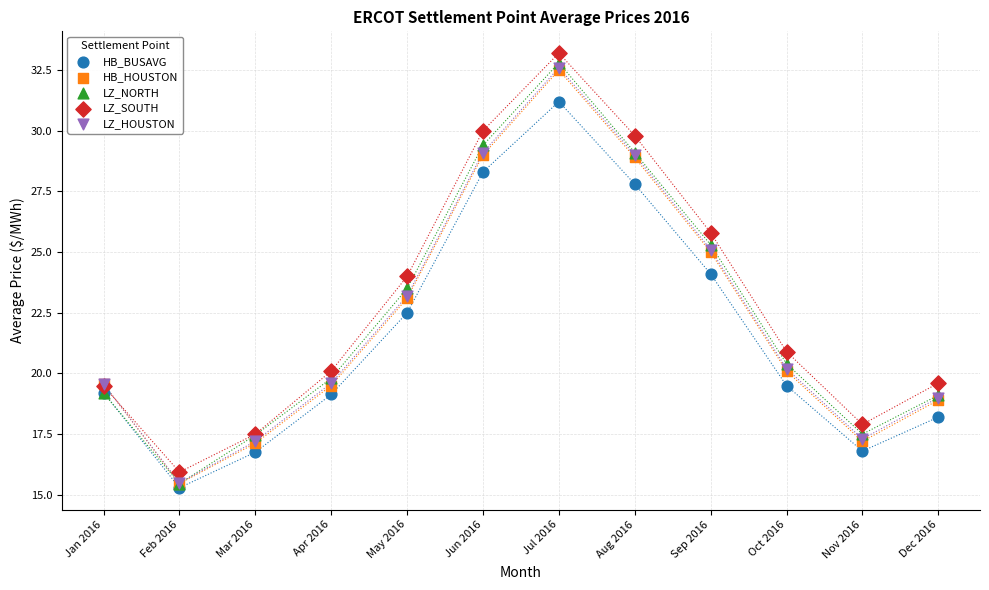

What are all the series names shown in the legend?

HB_BUSAVG, HB_HOUSTON, LZ_NORTH, LZ_SOUTH, LZ_HOUSTON